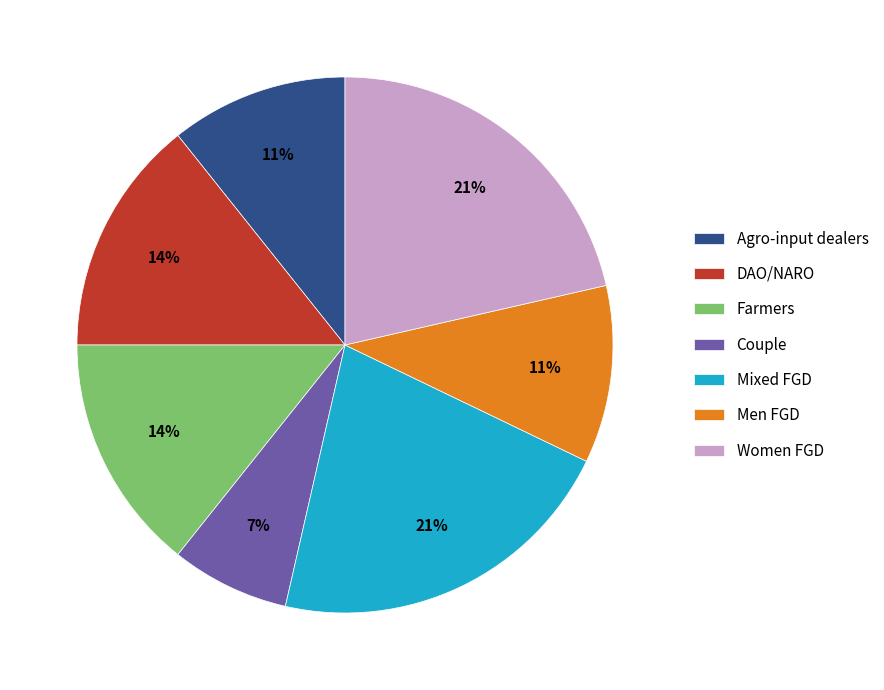

What is the ratio of the value at Men FGD to the value at Mixed FGD?

0.5